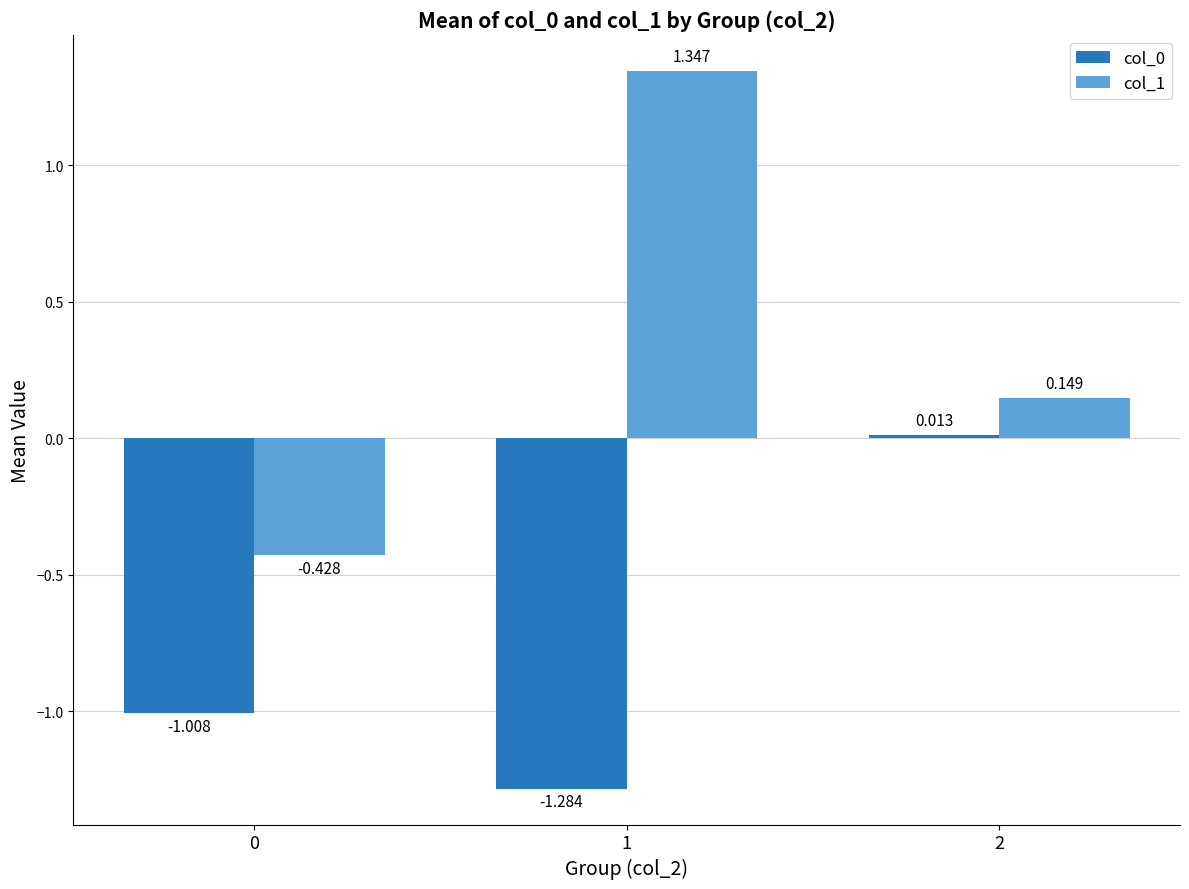

Is the value of col_0 at 1 greater than the value of col_1 at 0?

No